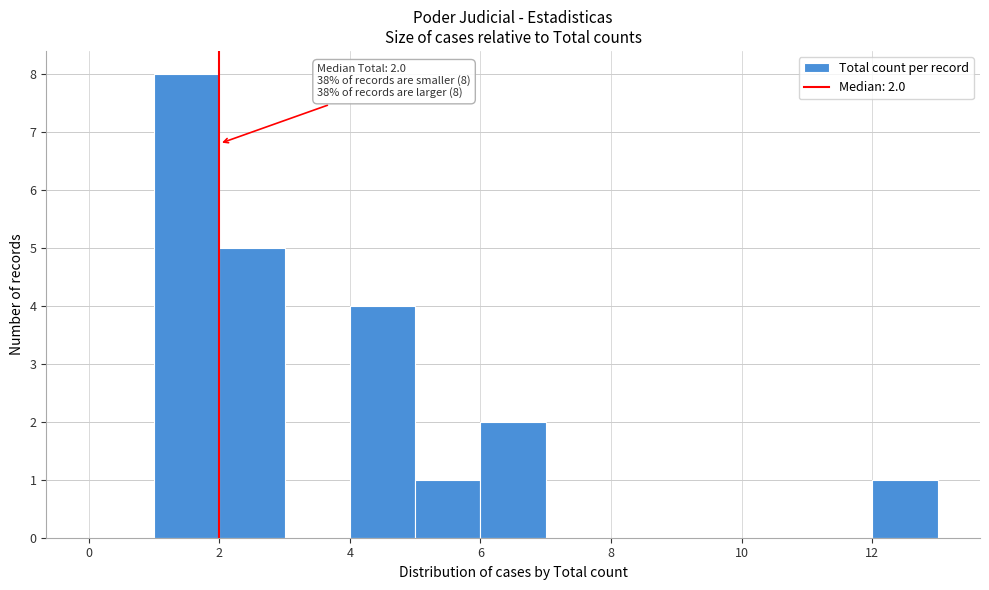

Over which range of the x-axis is the bar tallest?

1 to 2